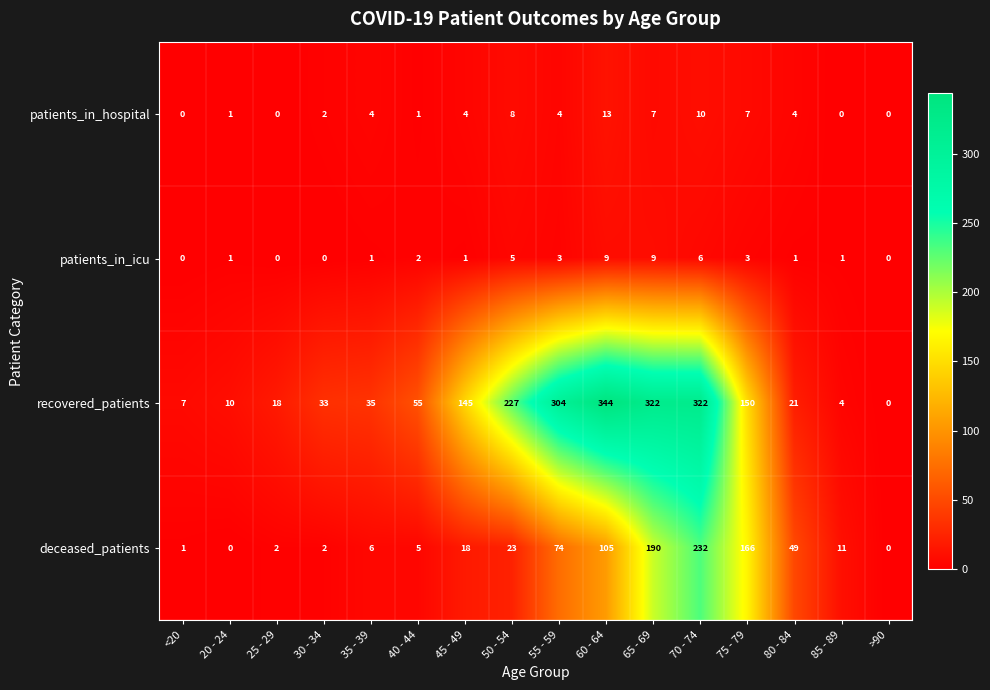

What is the difference between the highest and lowest values at 30 - 34?

33